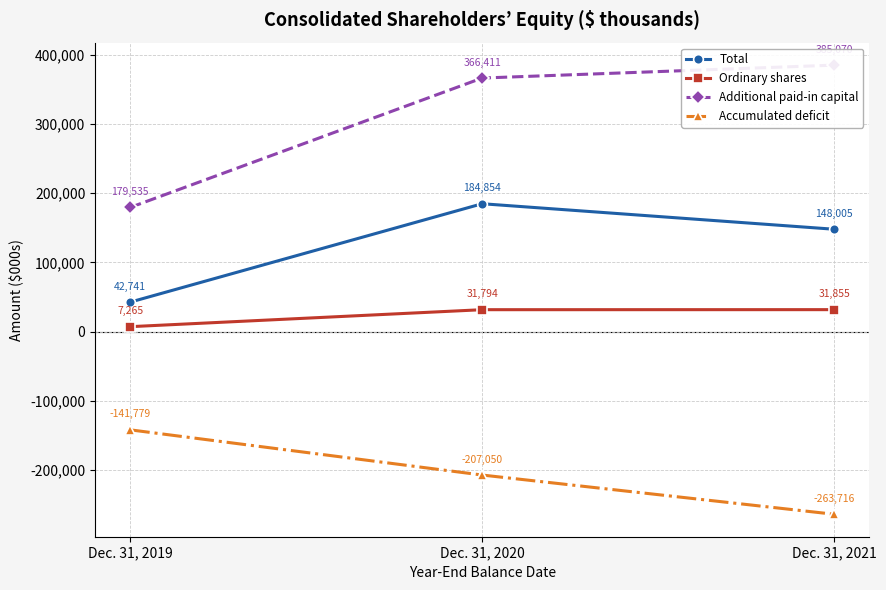

Rank the series by their maximum value, from highest to lowest.

Additional paid-in capital, Total, Ordinary shares, Accumulated deficit